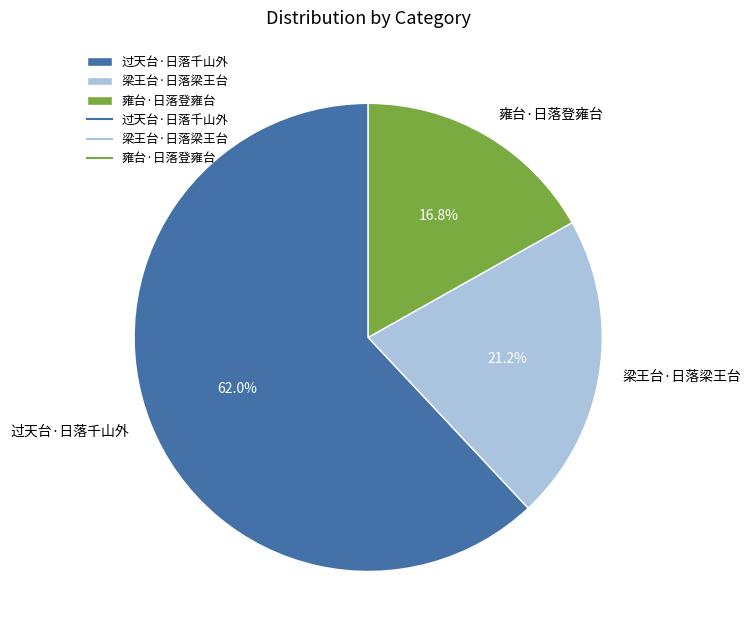

Do 过天台·日落千山外 and 雍台·日落登雍台 together represent more than half of the pie?

Yes